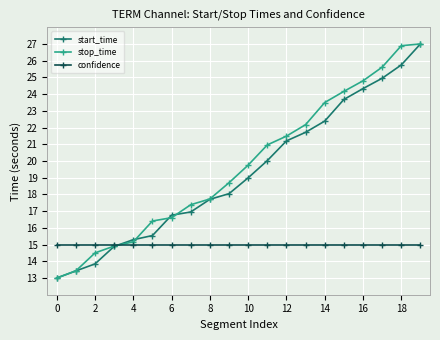

Does the chart have visible grid lines?

Yes